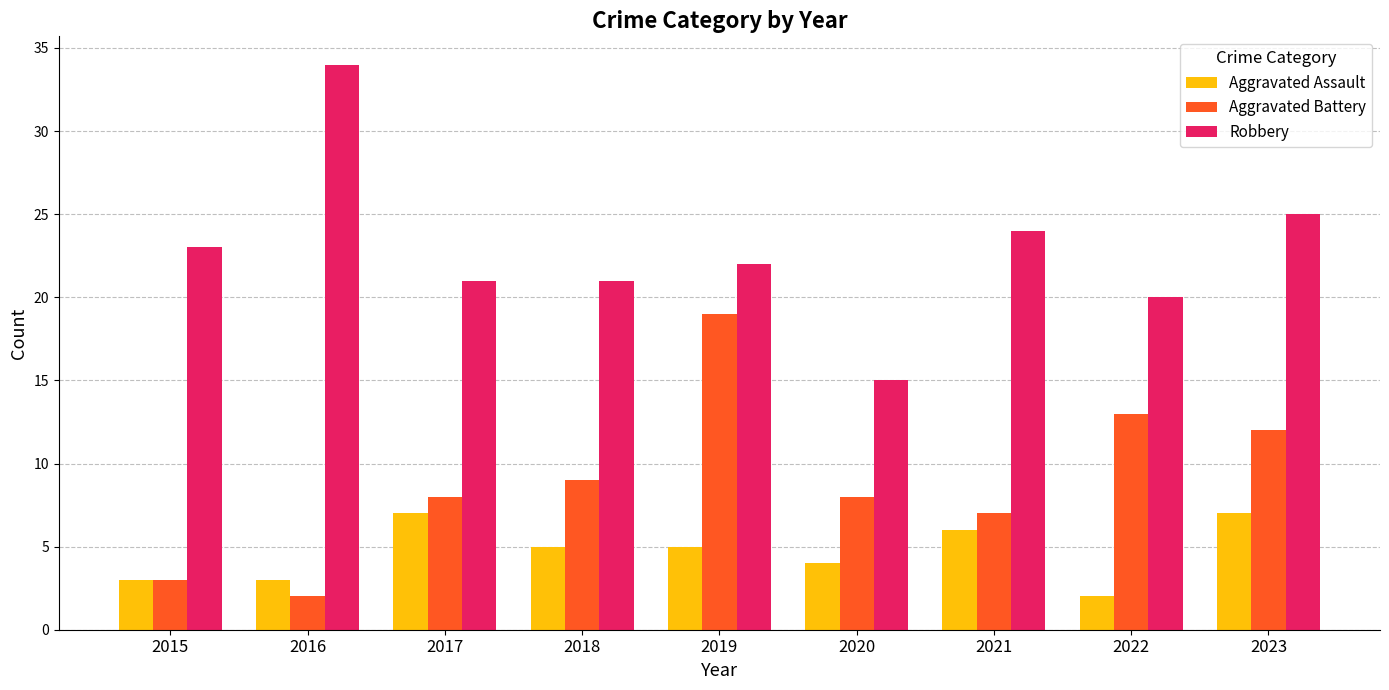

Between 2018 and 2019, which series saw the biggest shift?

Aggravated Battery